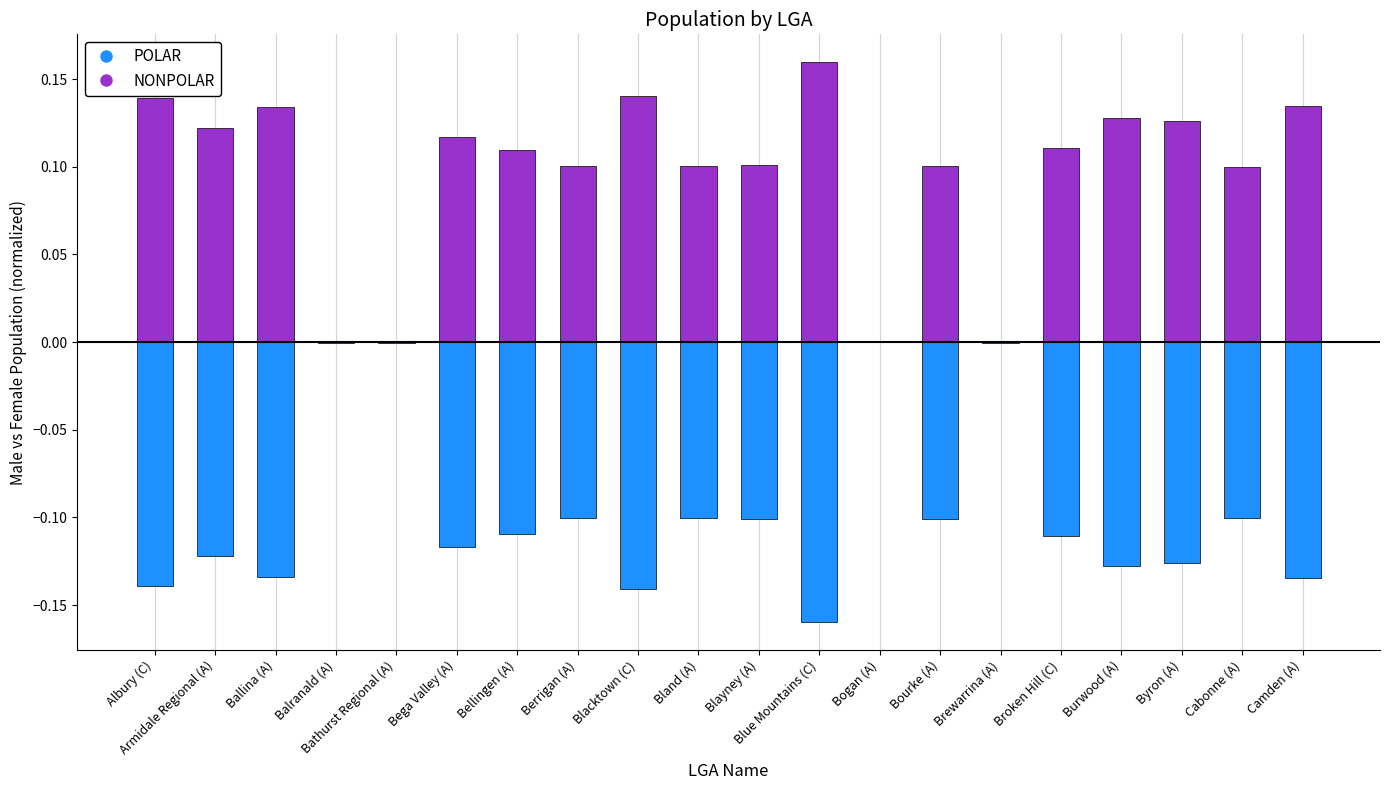

How many data points does each series have?

20